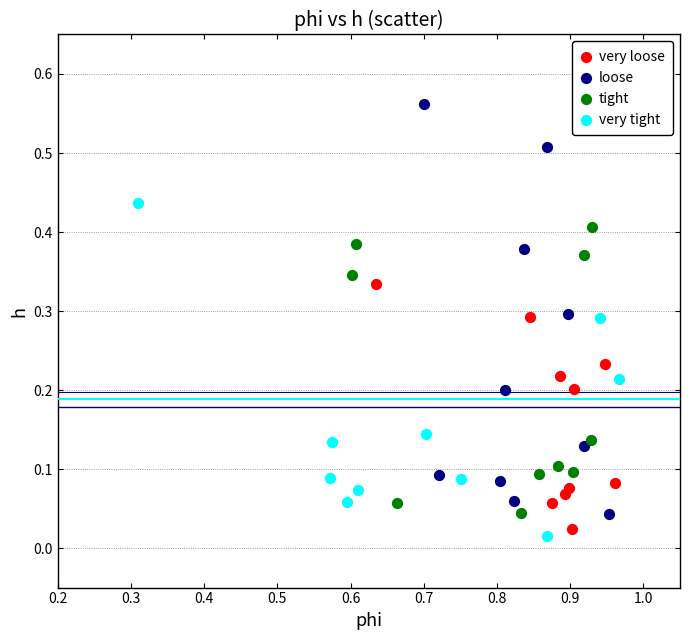

Which series has the largest Y range (max minus min)?

loose